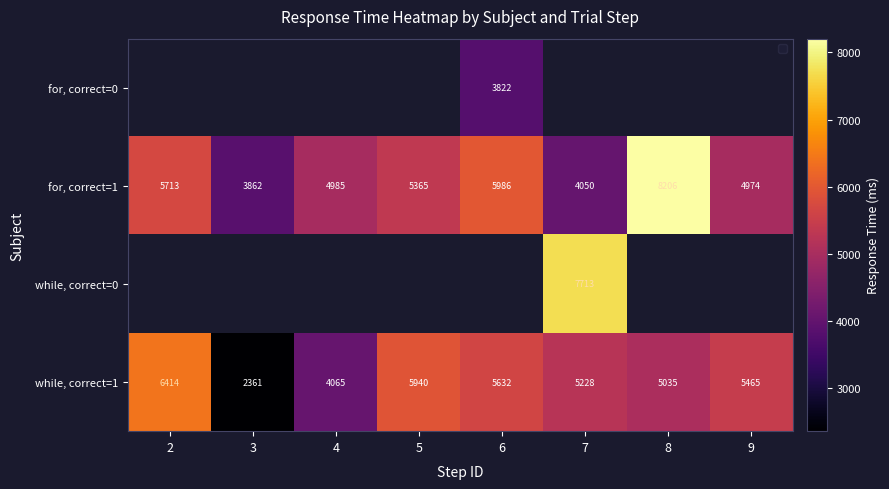

How many data points does each series have?

8